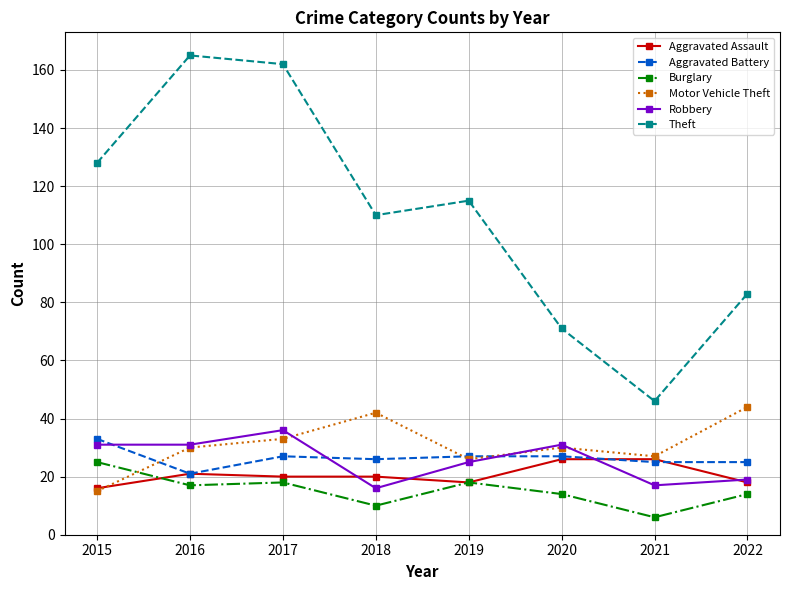

Which label corresponds to the largest value in the chart?

2016